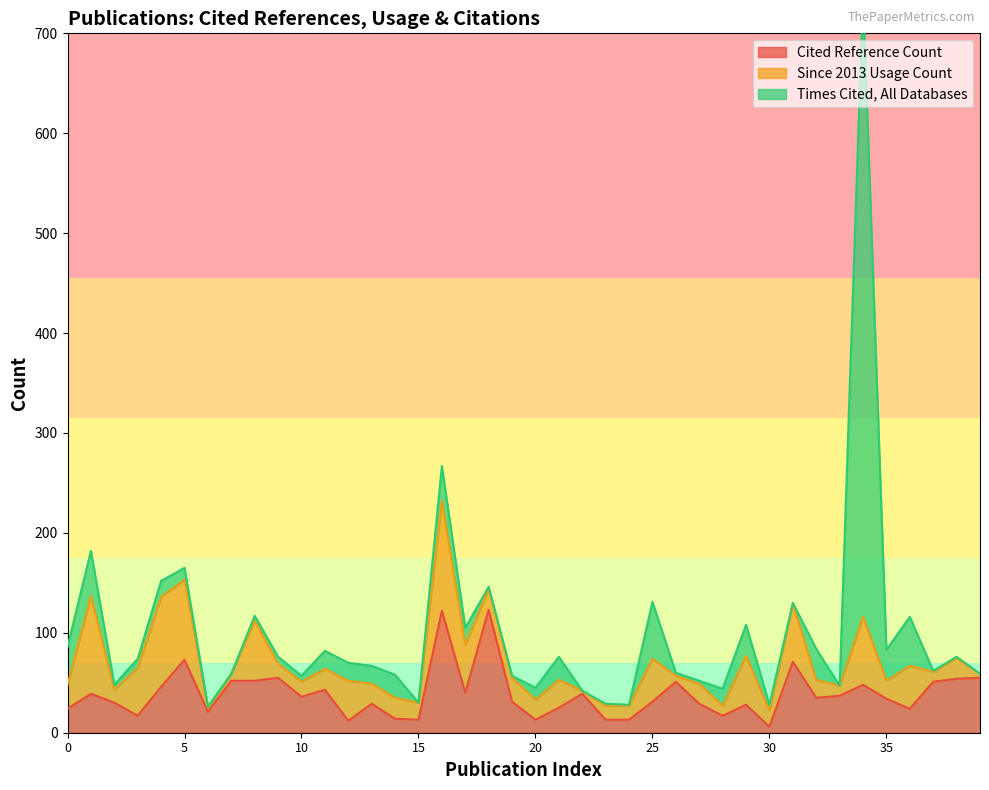

Does the chart have visible grid lines?

No